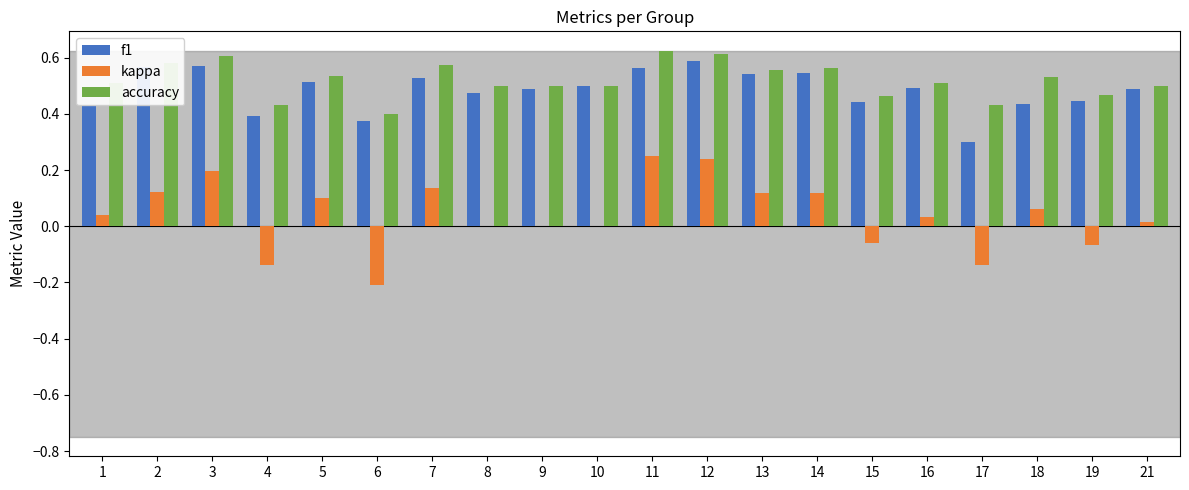

What is the total value across all series at 9?

1.0